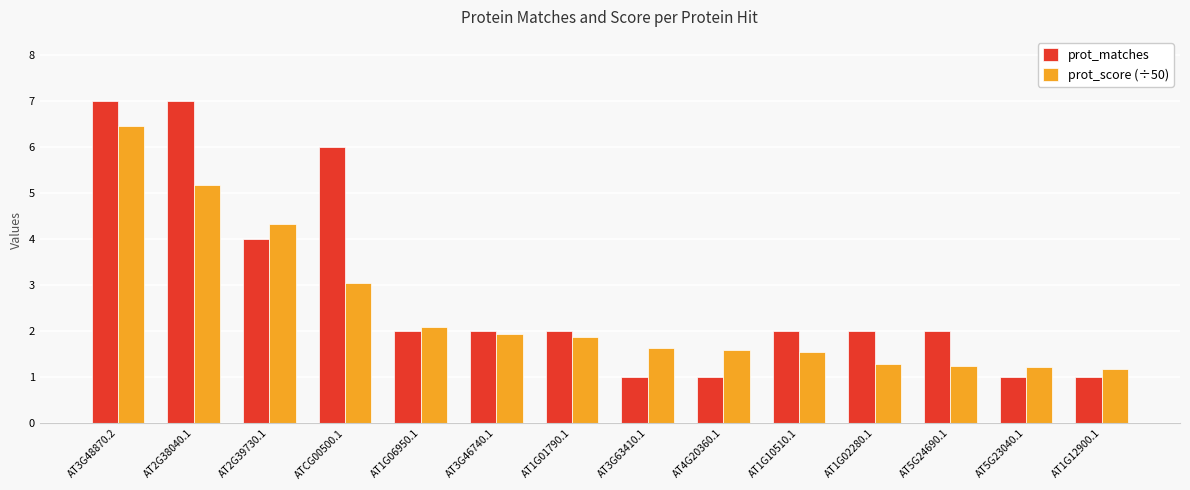

Are the bars grouped side by side (vs. stacked)?

Yes